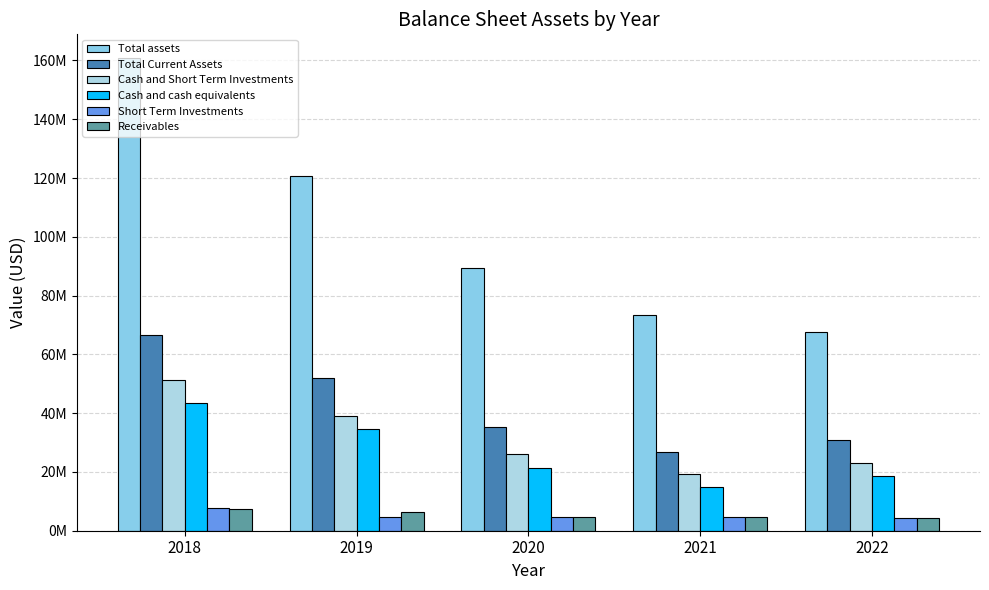

Between 2019 and 2022, which series saw the biggest shift?

Total assets